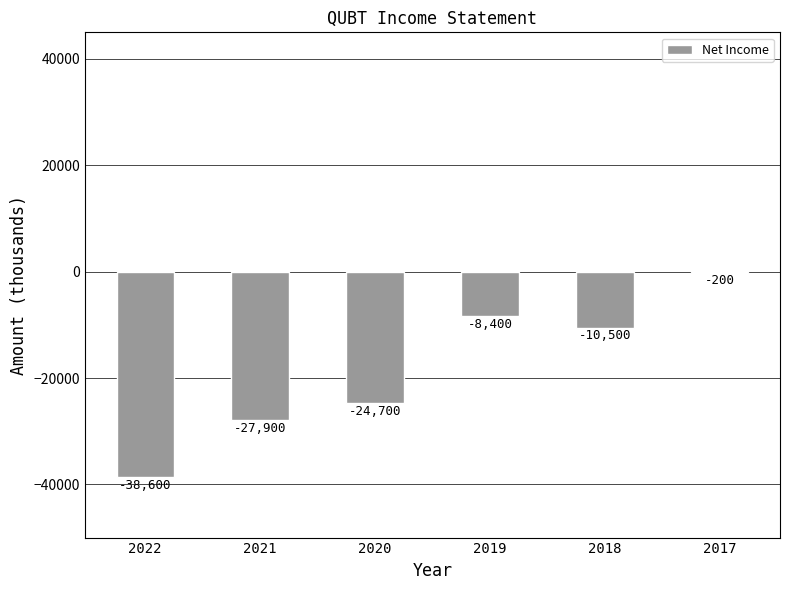

What is the sum of all values?

-110300